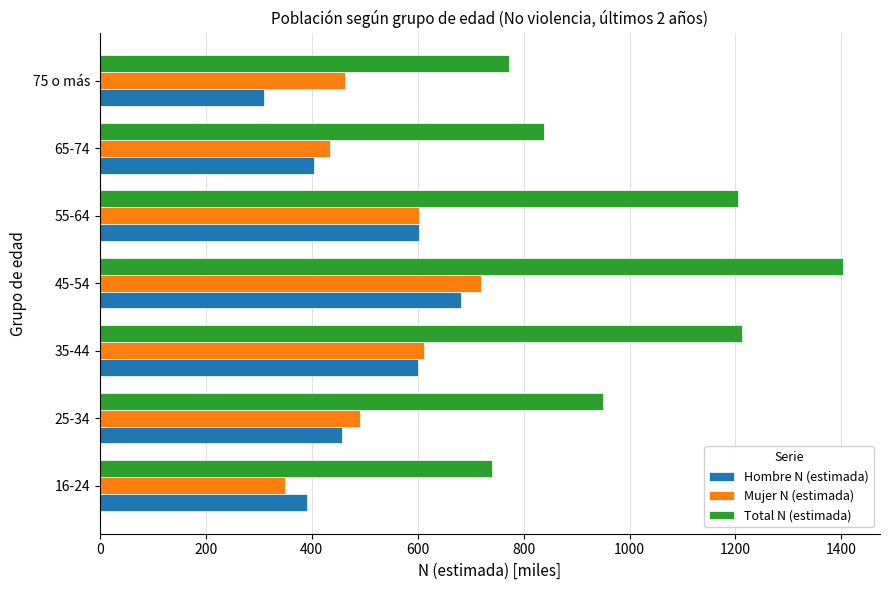

At which category does the chart reach its peak across all series?

45-54